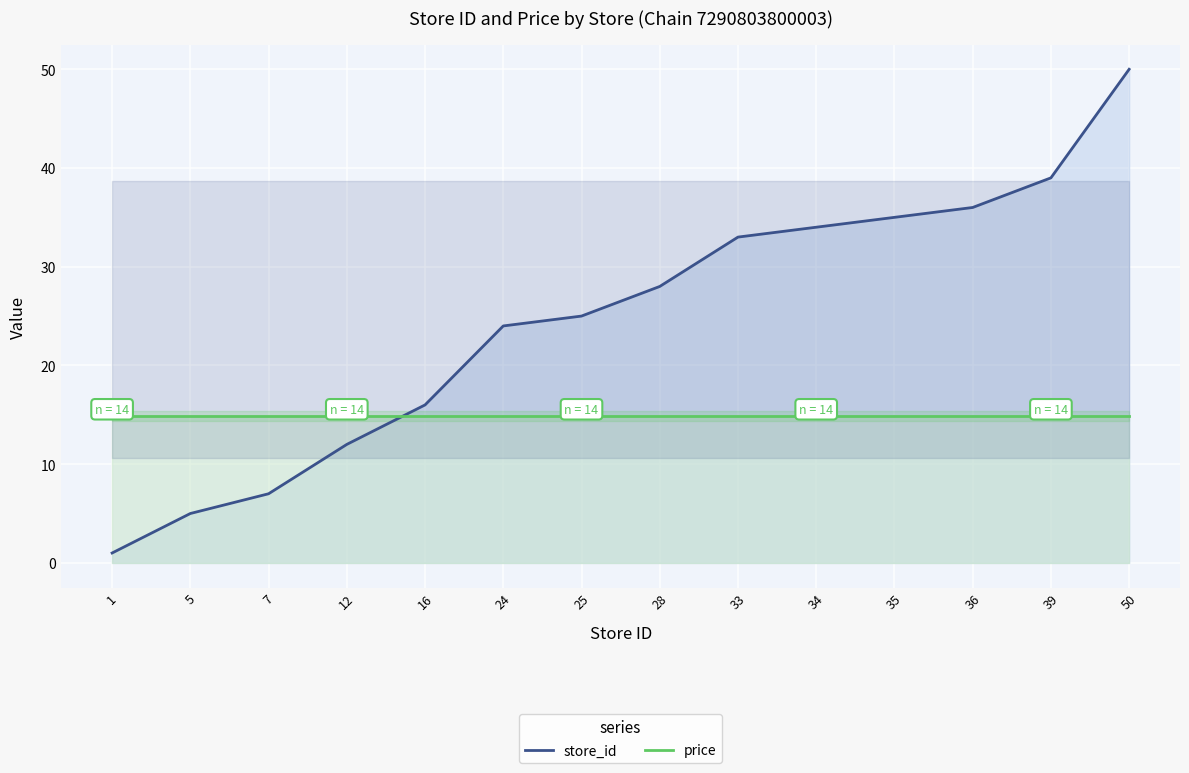

What is the average value of the price series?

14.9